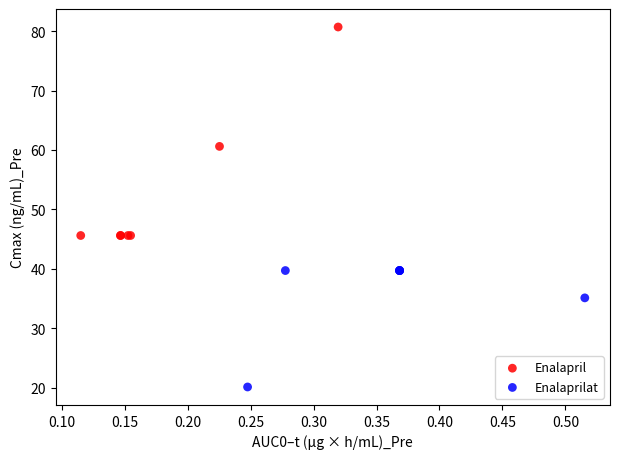

Which series reaches the maximum Y coordinate?

Enalapril